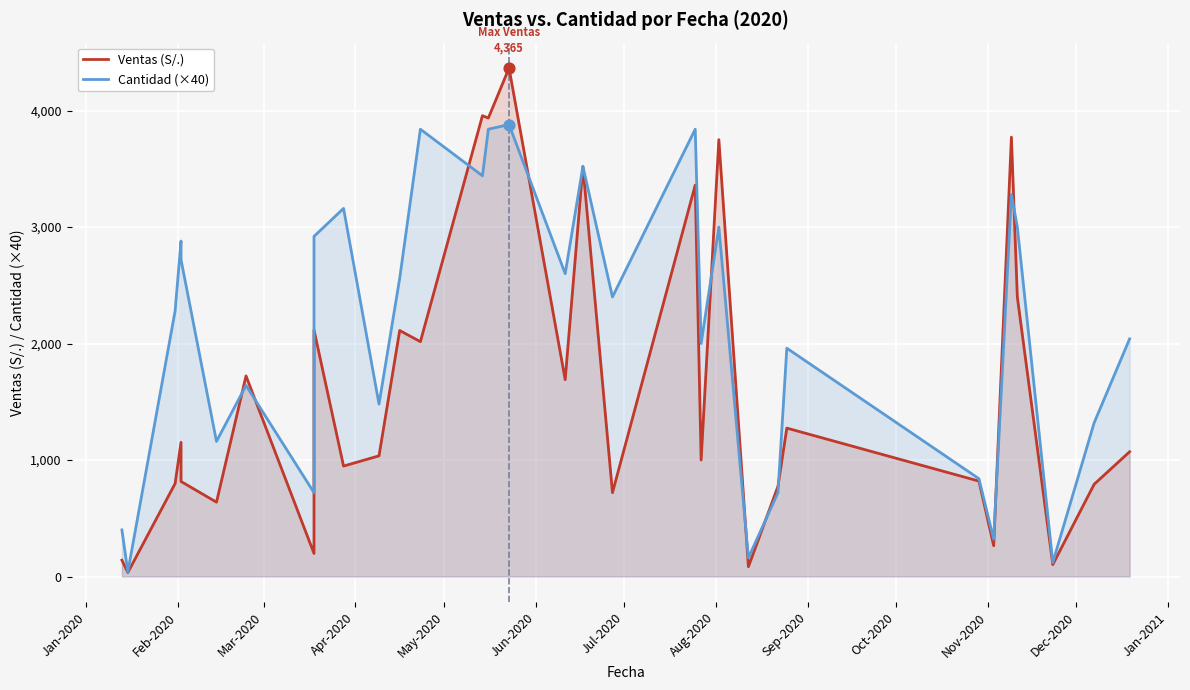

Which series has the largest Y range (max minus min)?

Ventas (S/.)